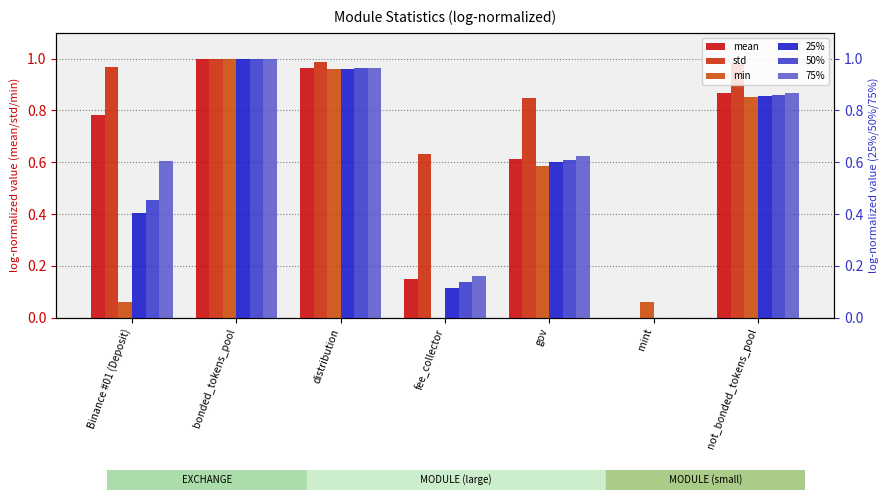

Which series changed the most between bonded_tokens_pool and fee_collector?

min